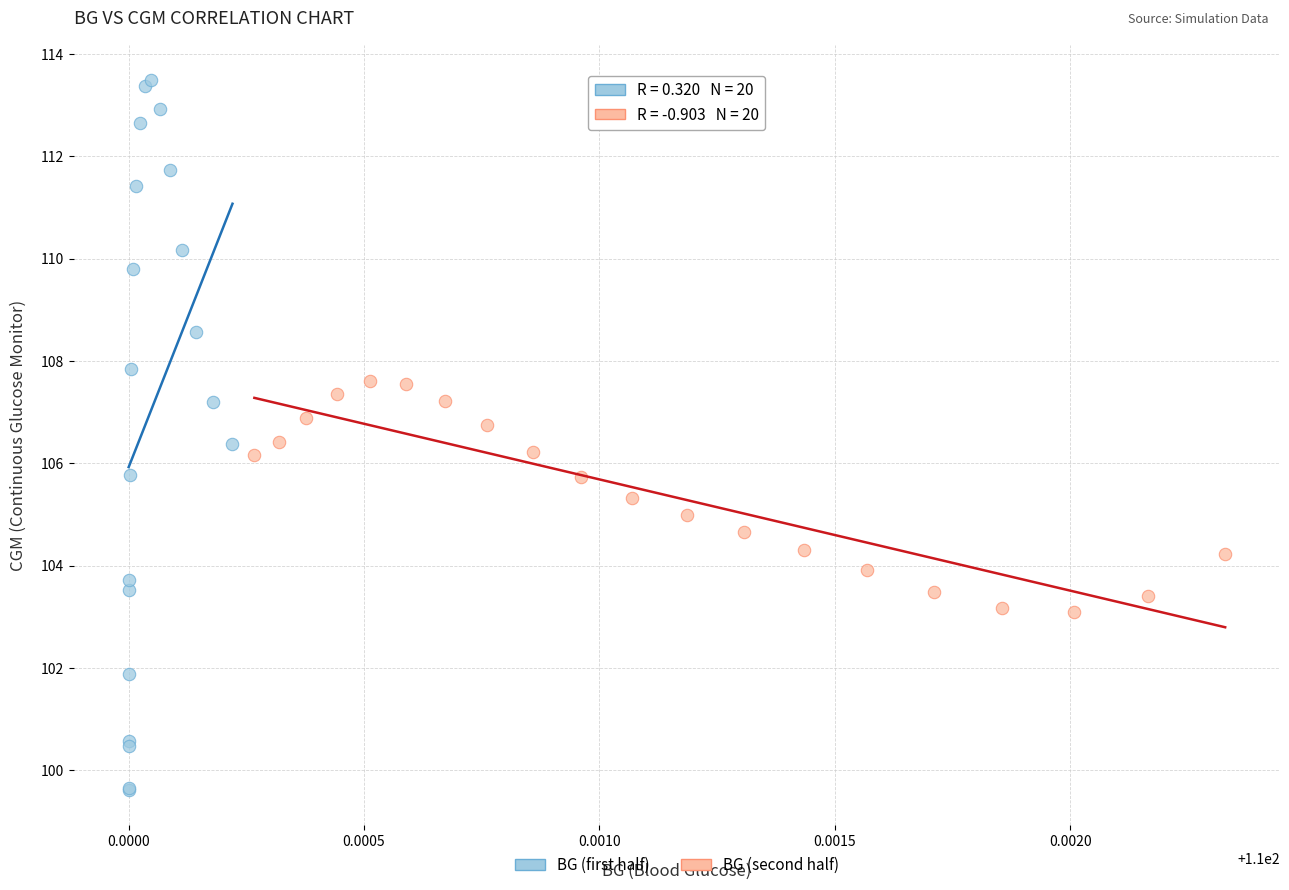

Which series reaches the maximum Y coordinate?

BG (first half)